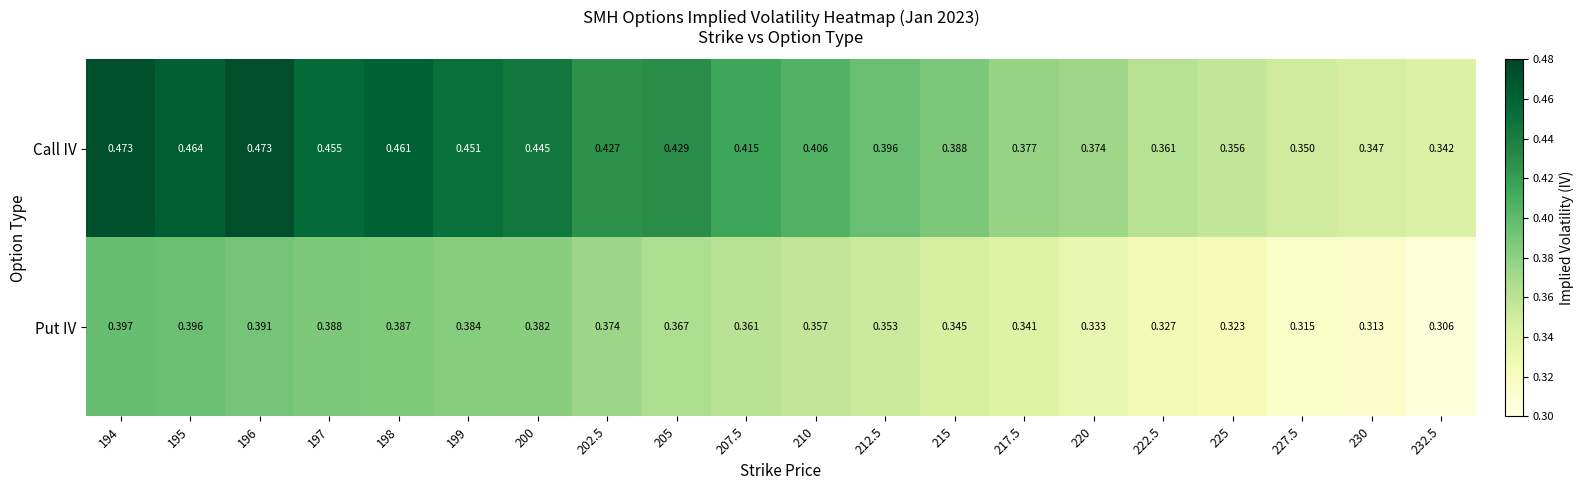

List the series in order of their overall mean, lowest first.

Put IV, Call IV